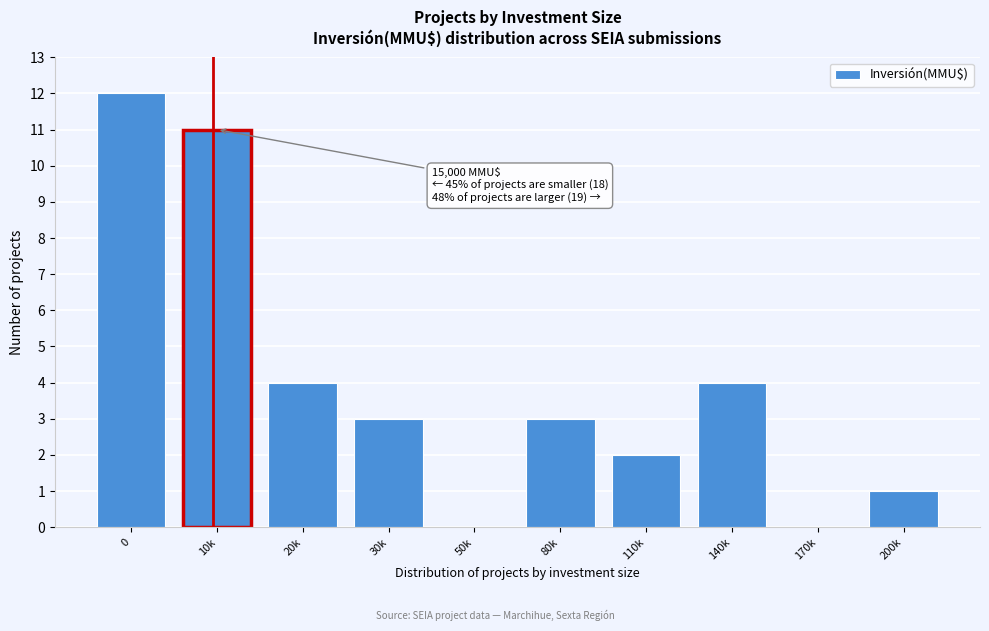

Reading left to right, extract all data points from this chart.

0=12	10k=11	20k=4	30k=3	50k=0	80k=3	110k=2	140k=4	170k=0	200k=1